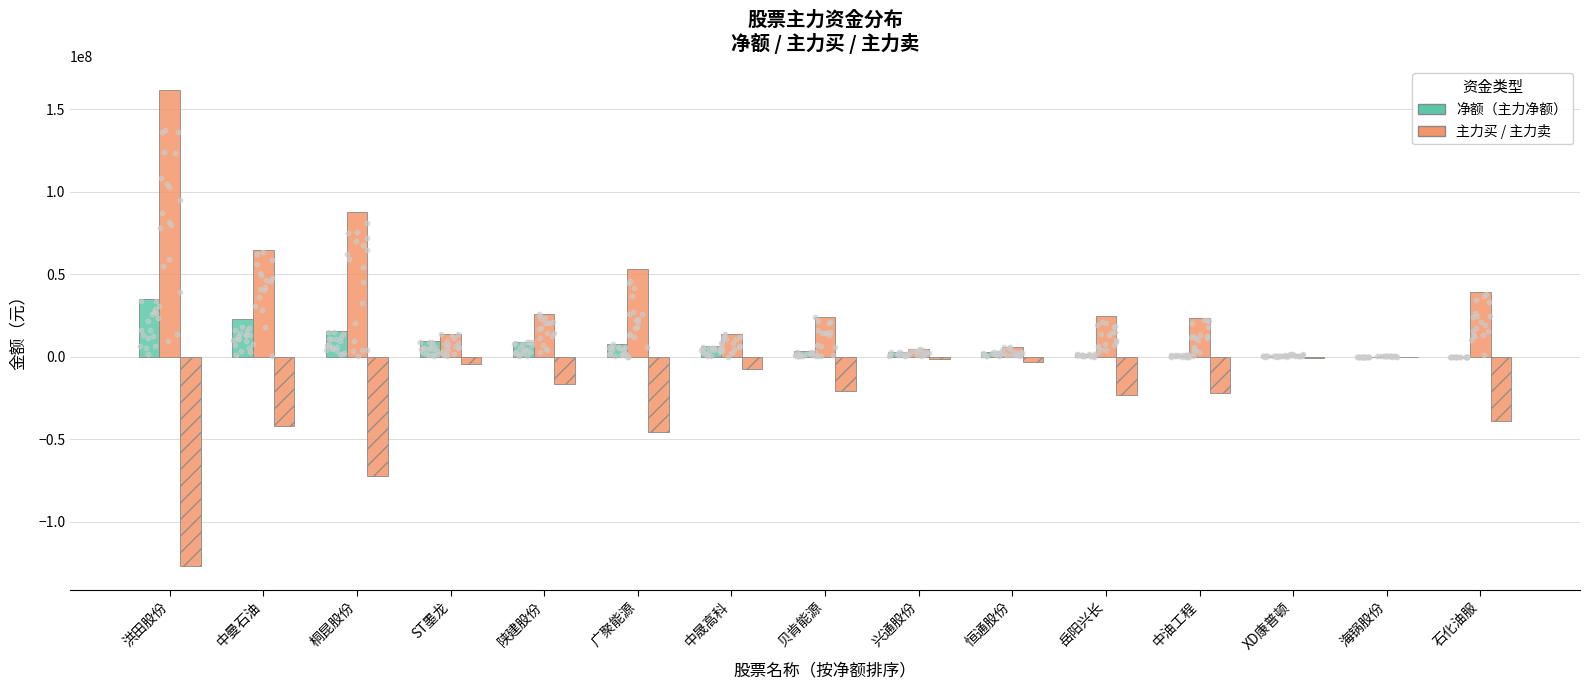

Which series contains the highest Y value?

主力买